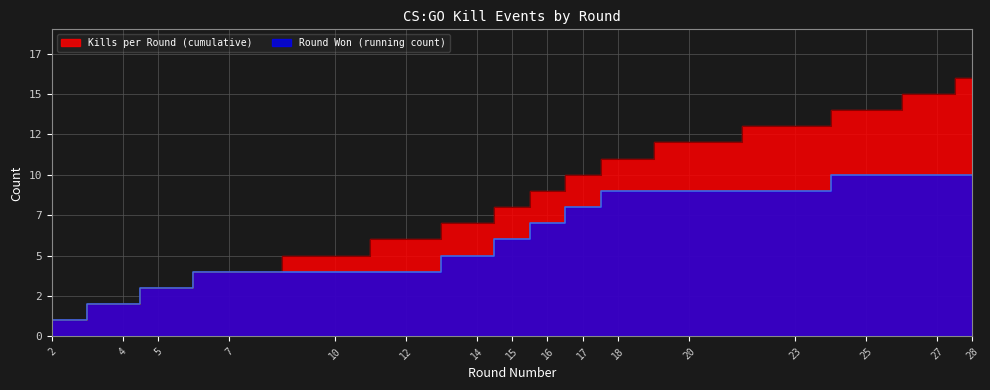

Reading left to right, extract all data points from this chart.

Kills per Round (cumulative): 2=1	4=2	5=3	7=4	10=5	12=6	14=7	15=8	16=9	17=10	18=11	20=12	23=13	25=14	27=15	28=16
Round Won (running count): 2=1	4=2	5=3	7=4	10=4	12=4	14=5	15=6	16=7	17=8	18=9	20=9	23=9	25=10	27=10	28=10